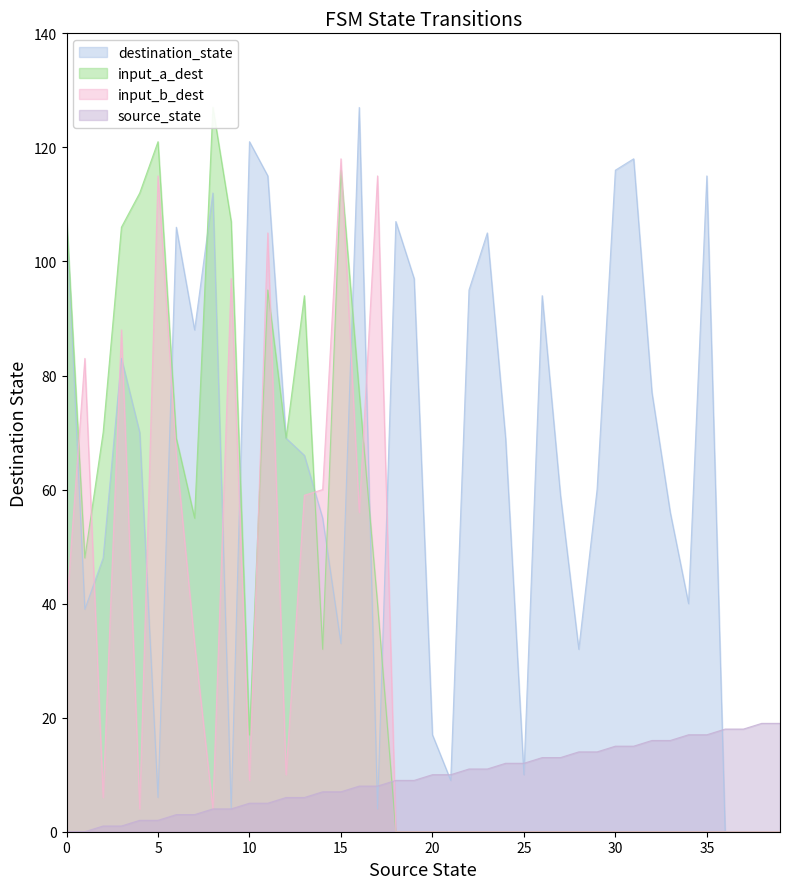

Where is the first local maximum for input_symbol_a?

5